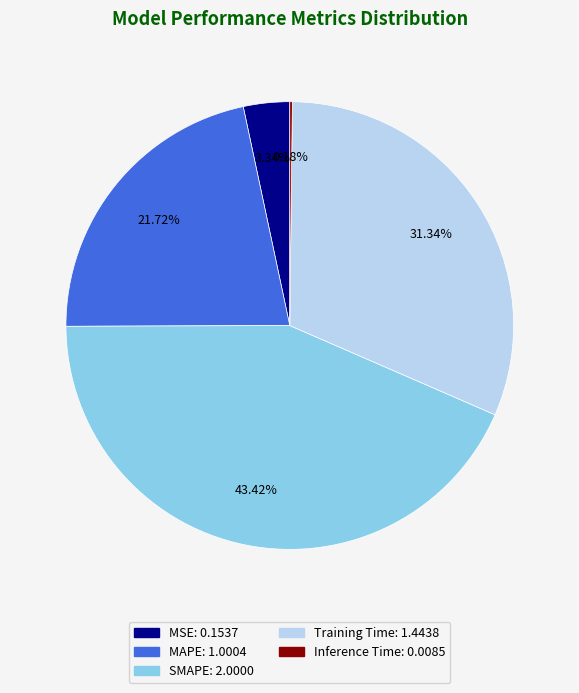

To the nearest percent, what is the difference between the largest and smallest slice percentages?

43%